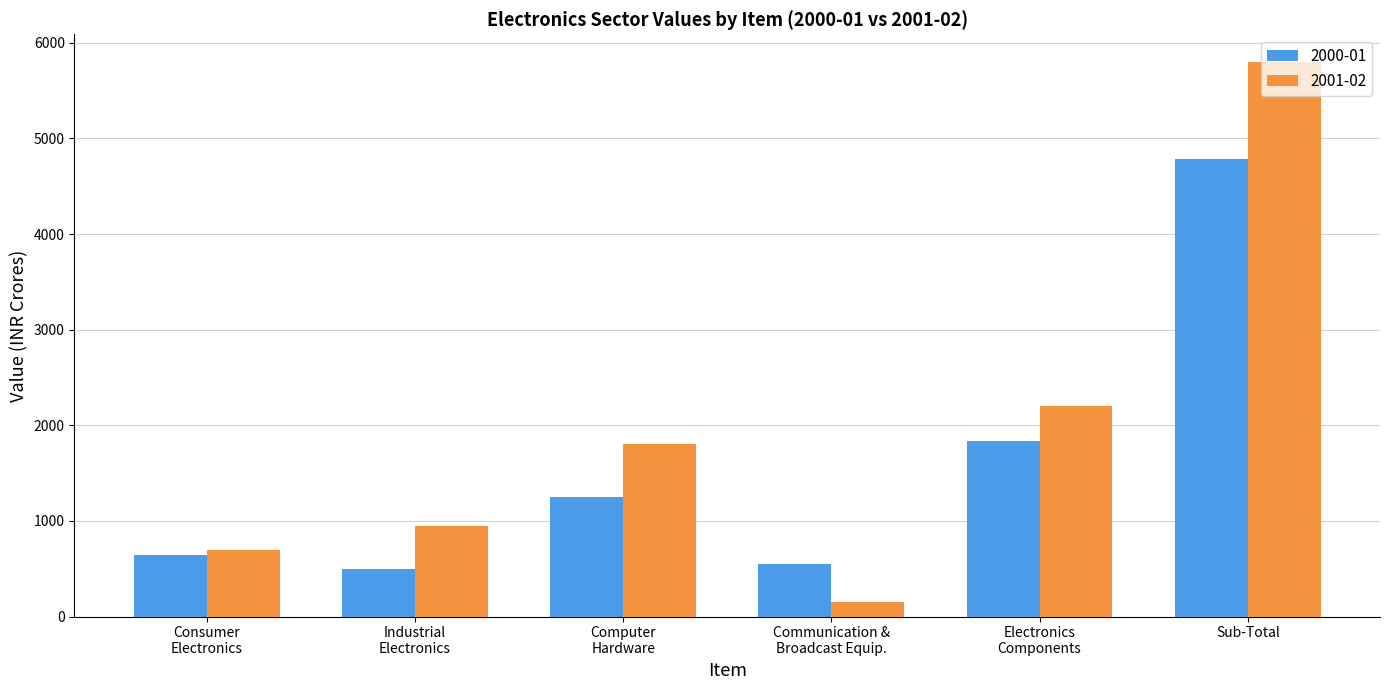

Reading left to right, list all the values displayed in this chart.

2000-01: 648	500	1250	550	1840	4788
2001-02: 700	950	1800	150	2200	5800